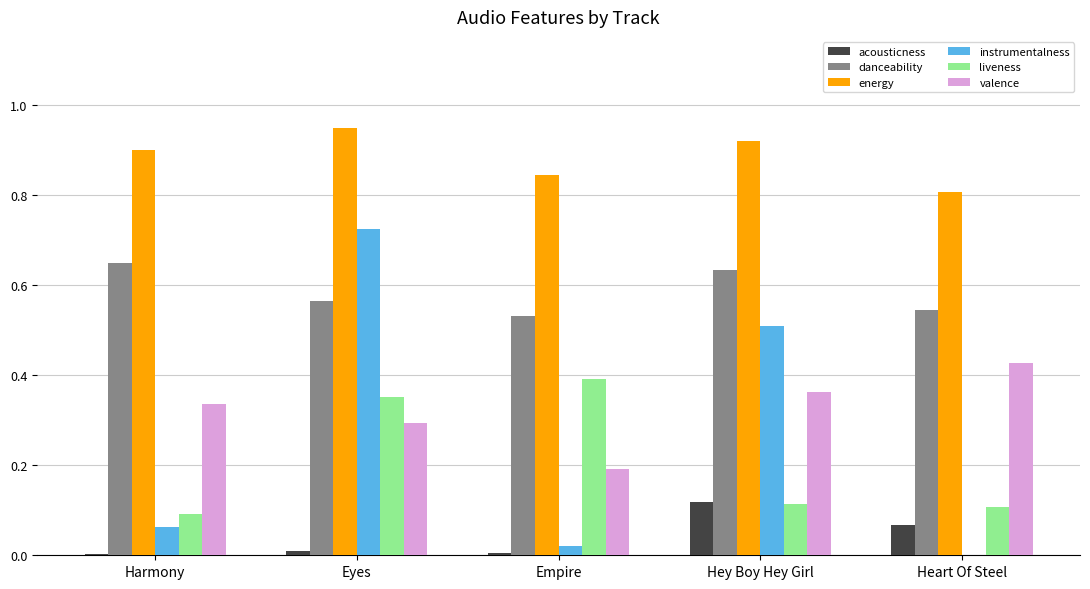

Between Harmony and Hey Boy Hey Girl, which series saw the biggest shift?

instrumentalness